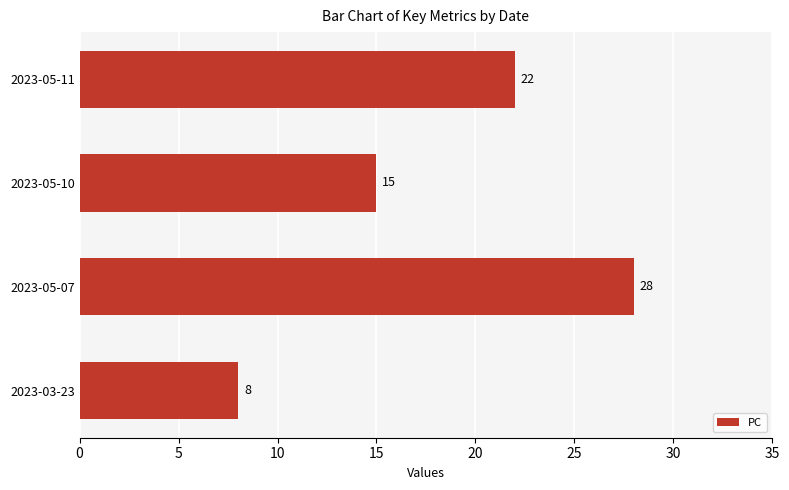

How many distinct data groups are displayed?

1